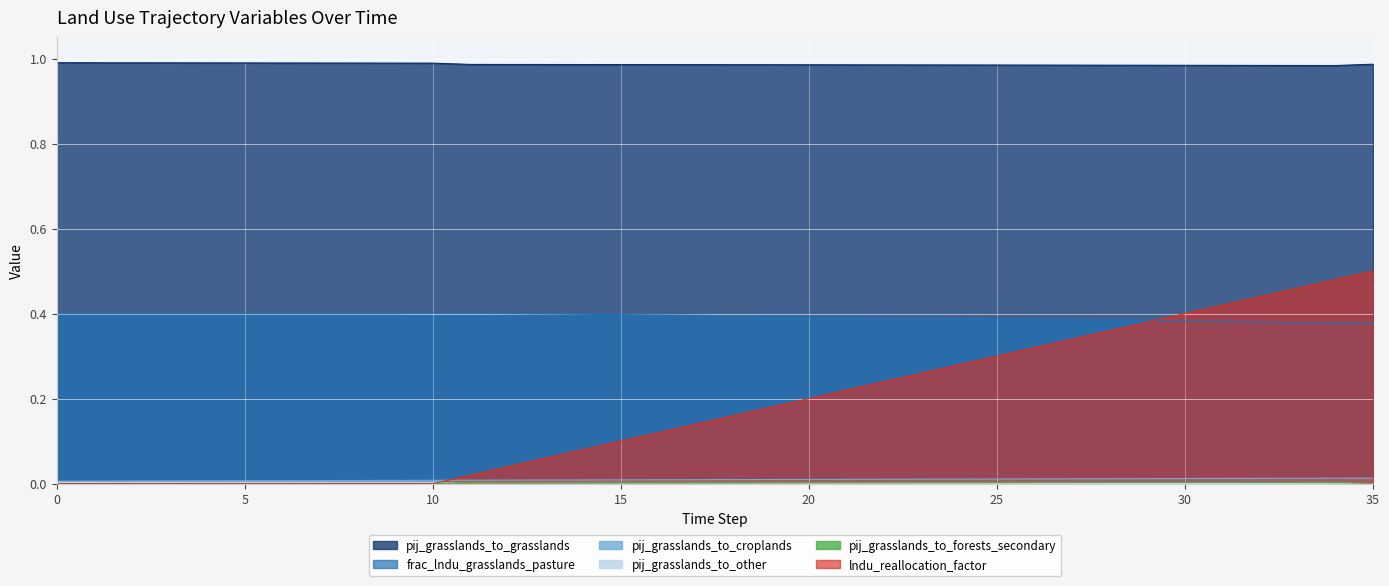

How many times do frac_lndu_grasslands_pasture and lndu_reallocation_factor cross each other?

1